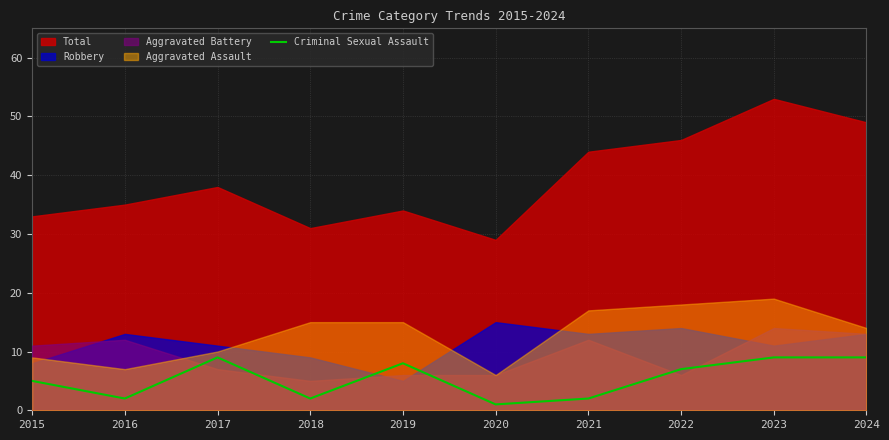

Is it true that Criminal Sexual Assault equals 8 at 2019?

True